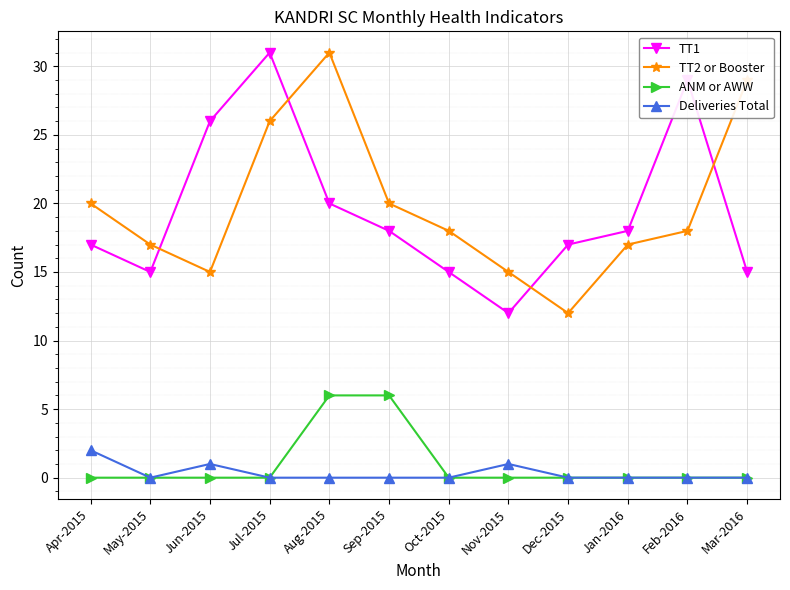

True or false: Deliveries Total has more than 1 points higher than both neighbors.

True